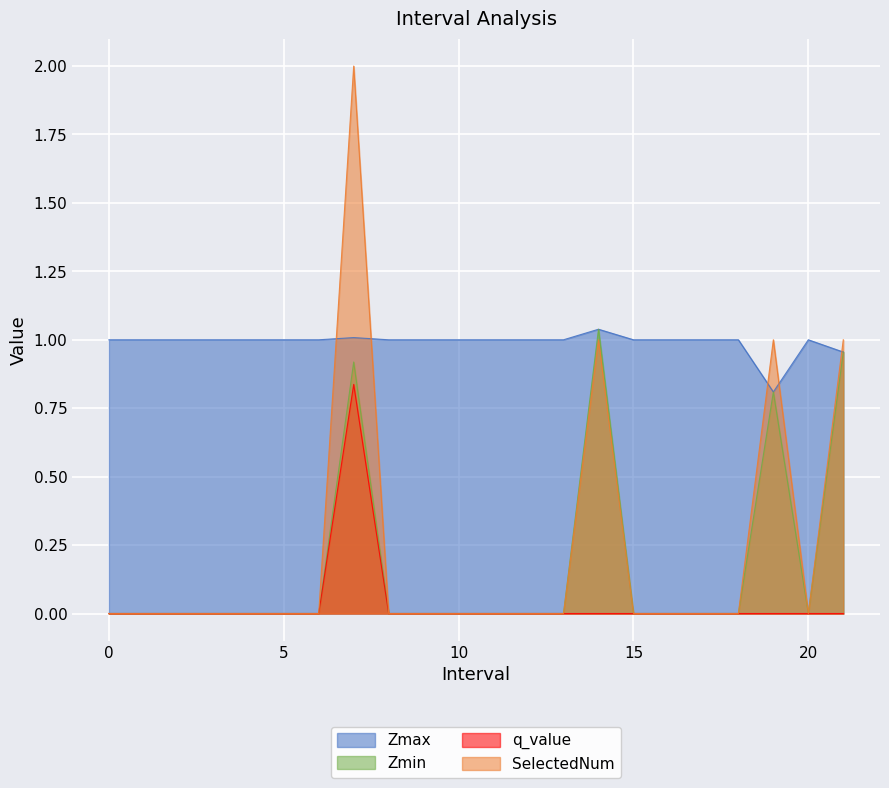

Which category has the highest value in the q_value series?

7.0